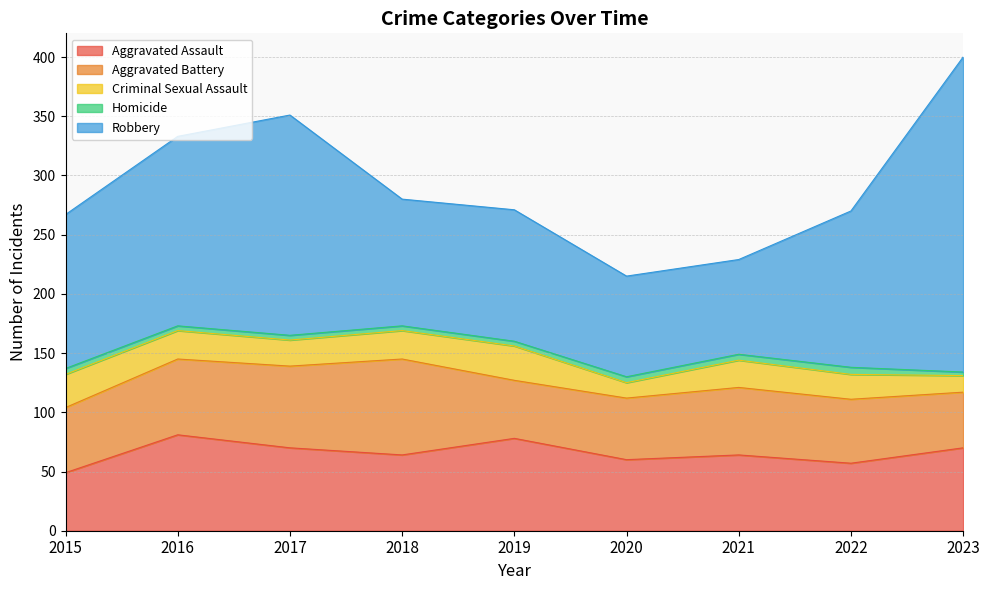

After their last crossing, which series has the higher values: Aggravated Assault or Aggravated Battery?

Aggravated Assault